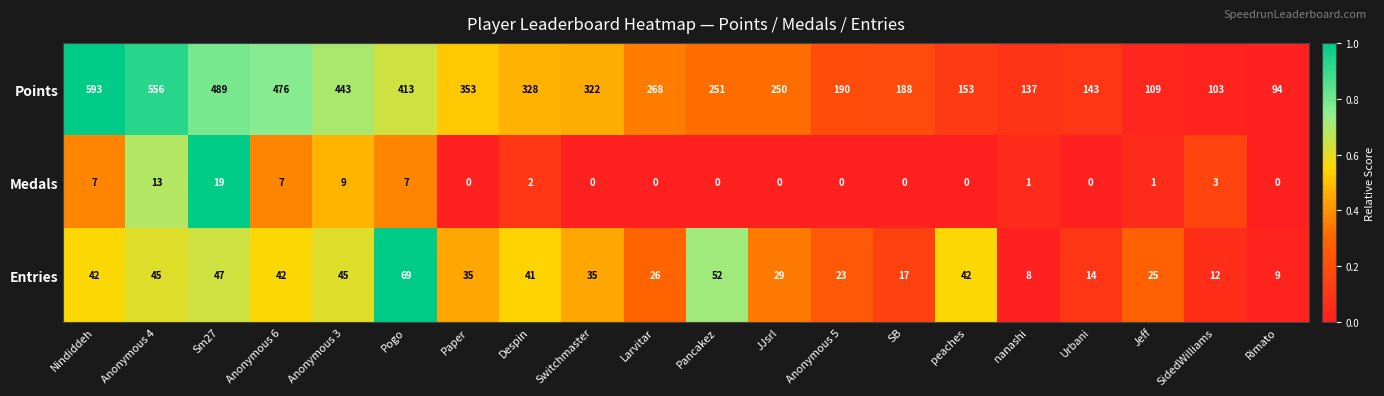

Which series has the widest spread of values?

Points